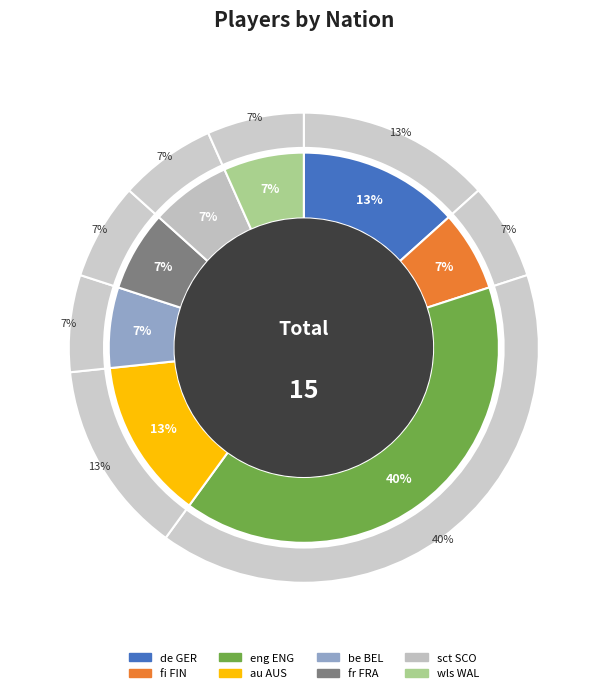

The eng ENG slice represents 52% of the pie. True or false?

False